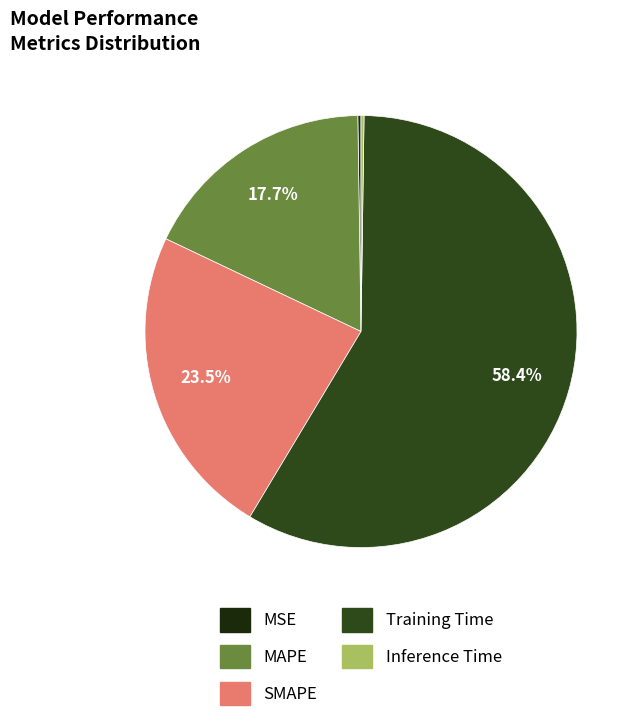

Does any single category account for the majority?

Yes